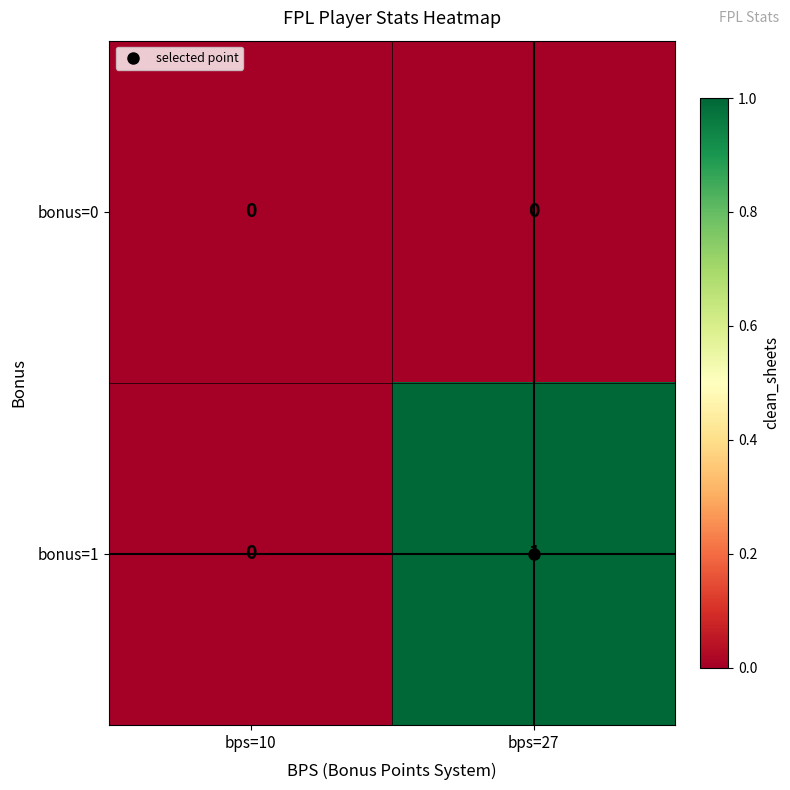

True or false: bonus=1 has a value of 1 at bps=27.

True